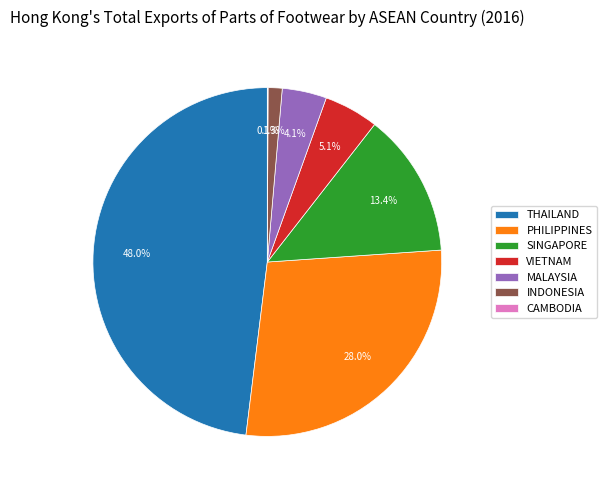

To the nearest percent, what is the difference between the MALAYSIA and SINGAPORE slice percentages?

9%